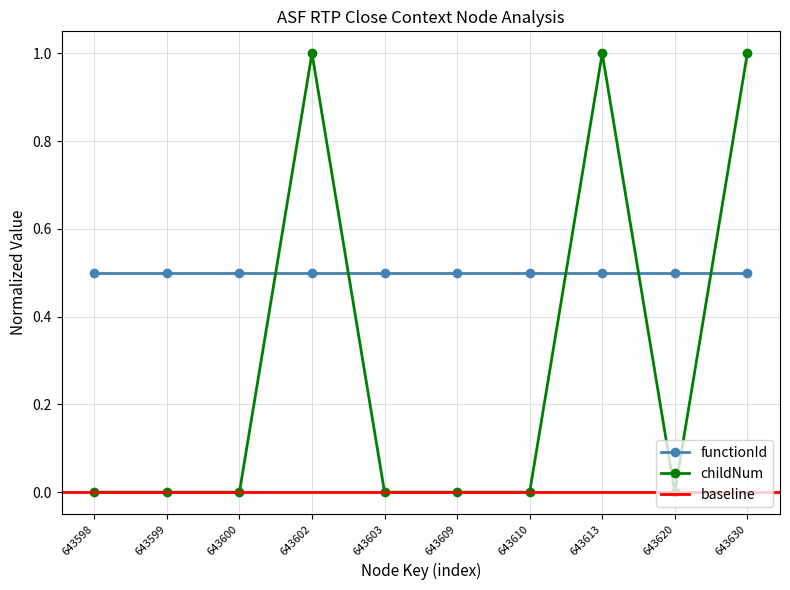

Which has a higher value, 643610 or 643620?

643610